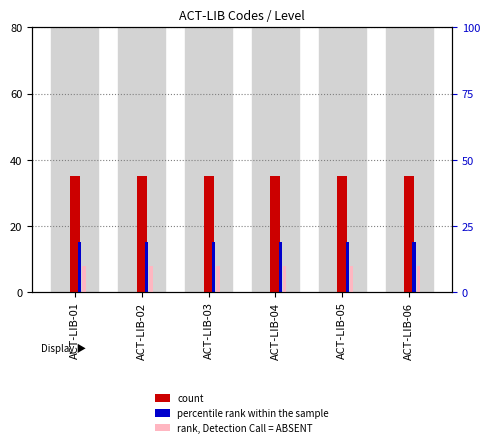

Reading left to right, what are all the values shown in this chart?

count: 35	35	35	35	35	35
percentile rank within the sample: 15	15	15	15	15	15
rank, Detection Call = ABSENT: 8	8	8	8	8	8